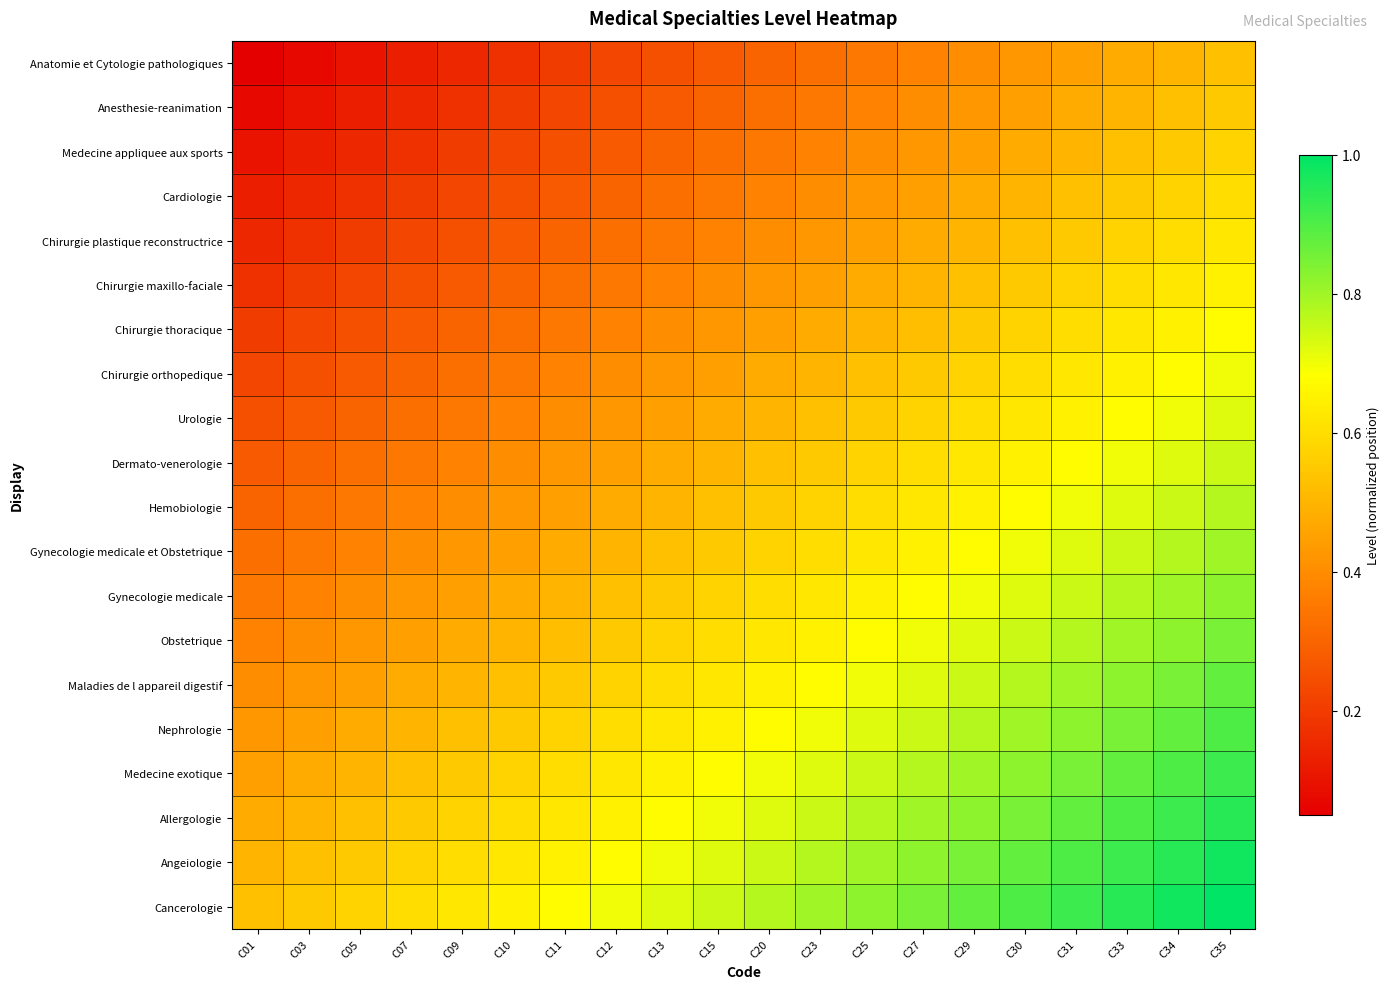

Reading right to left, transcribe all the data shown in this chart.

Anatomie et Cytologie pathologiques: C35=0.5	C34=0.5	C33=0.5	C31=0.5	C30=0.4	C29=0.4	C27=0.4	C25=0.4	C23=0.3	C20=0.3	C15=0.3	C13=0.2	C12=0.2	C11=0.2	C10=0.2	C09=0.1	C07=0.1	C05=0.1	C03=0.1	C01=0.1
Anesthesie-reanimation: C35=0.6	C34=0.5	C33=0.5	C31=0.5	C30=0.5	C29=0.4	C27=0.4	C25=0.4	C23=0.3	C20=0.3	C15=0.3	C13=0.3	C12=0.2	C11=0.2	C10=0.2	C09=0.2	C07=0.2	C05=0.1	C03=0.1	C01=0.1
Medecine appliquee aux sports: C35=0.6	C34=0.5	C33=0.5	C31=0.5	C30=0.5	C29=0.5	C27=0.4	C25=0.4	C23=0.4	C20=0.4	C15=0.3	C13=0.3	C12=0.3	C11=0.2	C10=0.2	C09=0.2	C07=0.2	C05=0.1	C03=0.1	C01=0.1
Cardiologie: C35=0.6	C34=0.6	C33=0.6	C31=0.5	C30=0.5	C29=0.5	C27=0.4	C25=0.4	C23=0.4	C20=0.4	C15=0.3	C13=0.3	C12=0.3	C11=0.3	C10=0.2	C09=0.2	C07=0.2	C05=0.2	C03=0.2	C01=0.1
Chirurgie plastique reconstructrice: C35=0.6	C34=0.6	C33=0.6	C31=0.6	C30=0.5	C29=0.5	C27=0.5	C25=0.5	C23=0.4	C20=0.4	C15=0.4	C13=0.3	C12=0.3	C11=0.3	C10=0.3	C09=0.2	C07=0.2	C05=0.2	C03=0.2	C01=0.1
Chirurgie maxillo-faciale: C35=0.7	C34=0.6	C33=0.6	C31=0.6	C30=0.6	C29=0.5	C27=0.5	C25=0.5	C23=0.4	C20=0.4	C15=0.4	C13=0.4	C12=0.3	C11=0.3	C10=0.3	C09=0.3	C07=0.2	C05=0.2	C03=0.2	C01=0.2
Chirurgie thoracique: C35=0.7	C34=0.6	C33=0.6	C31=0.6	C30=0.6	C29=0.6	C27=0.5	C25=0.5	C23=0.5	C20=0.5	C15=0.4	C13=0.4	C12=0.4	C11=0.3	C10=0.3	C09=0.3	C07=0.3	C05=0.2	C03=0.2	C01=0.2
Chirurgie orthopedique: C35=0.7	C34=0.7	C33=0.7	C31=0.6	C30=0.6	C29=0.6	C27=0.6	C25=0.5	C23=0.5	C20=0.5	C15=0.5	C13=0.4	C12=0.4	C11=0.4	C10=0.3	C09=0.3	C07=0.3	C05=0.3	C03=0.2	C01=0.2
Urologie: C35=0.7	C34=0.7	C33=0.7	C31=0.7	C30=0.6	C29=0.6	C27=0.6	C25=0.6	C23=0.5	C20=0.5	C15=0.5	C13=0.5	C12=0.4	C11=0.4	C10=0.4	C09=0.3	C07=0.3	C05=0.3	C03=0.3	C01=0.2
Dermato-venerologie: C35=0.8	C34=0.7	C33=0.7	C31=0.7	C30=0.7	C29=0.6	C27=0.6	C25=0.6	C23=0.6	C20=0.5	C15=0.5	C13=0.5	C12=0.5	C11=0.4	C10=0.4	C09=0.4	C07=0.3	C05=0.3	C03=0.3	C01=0.3
Hemobiologie: C35=0.8	C34=0.8	C33=0.7	C31=0.7	C30=0.7	C29=0.7	C27=0.6	C25=0.6	C23=0.6	C20=0.6	C15=0.5	C13=0.5	C12=0.5	C11=0.5	C10=0.4	C09=0.4	C07=0.4	C05=0.4	C03=0.3	C01=0.3
Gynecologie medicale et Obstetrique: C35=0.8	C34=0.8	C33=0.8	C31=0.7	C30=0.7	C29=0.7	C27=0.6	C25=0.6	C23=0.6	C20=0.6	C15=0.6	C13=0.5	C12=0.5	C11=0.5	C10=0.4	C09=0.4	C07=0.4	C05=0.4	C03=0.3	C01=0.3
Gynecologie medicale: C35=0.8	C34=0.8	C33=0.8	C31=0.8	C30=0.7	C29=0.7	C27=0.7	C25=0.7	C23=0.6	C20=0.6	C15=0.6	C13=0.6	C12=0.5	C11=0.5	C10=0.5	C09=0.5	C07=0.4	C05=0.4	C03=0.4	C01=0.4
Obstetrique: C35=0.8	C34=0.8	C33=0.8	C31=0.8	C30=0.8	C29=0.7	C27=0.7	C25=0.7	C23=0.6	C20=0.6	C15=0.6	C13=0.6	C12=0.6	C11=0.5	C10=0.5	C09=0.5	C07=0.4	C05=0.4	C03=0.4	C01=0.4
Maladies de l appareil digestif: C35=0.9	C34=0.8	C33=0.8	C31=0.8	C30=0.8	C29=0.8	C27=0.7	C25=0.7	C23=0.7	C20=0.7	C15=0.6	C13=0.6	C12=0.6	C11=0.6	C10=0.5	C09=0.5	C07=0.5	C05=0.5	C03=0.4	C01=0.4
Nephrologie: C35=0.9	C34=0.9	C33=0.9	C31=0.8	C30=0.8	C29=0.8	C27=0.8	C25=0.7	C23=0.7	C20=0.7	C15=0.7	C13=0.6	C12=0.6	C11=0.6	C10=0.6	C09=0.5	C07=0.5	C05=0.5	C03=0.5	C01=0.4
Medecine exotique: C35=0.9	C34=0.9	C33=0.9	C31=0.8	C30=0.8	C29=0.8	C27=0.8	C25=0.8	C23=0.7	C20=0.7	C15=0.7	C13=0.7	C12=0.6	C11=0.6	C10=0.6	C09=0.6	C07=0.5	C05=0.5	C03=0.5	C01=0.5
Allergologie: C35=0.9	C34=0.9	C33=0.9	C31=0.9	C30=0.9	C29=0.8	C27=0.8	C25=0.8	C23=0.8	C20=0.7	C15=0.7	C13=0.7	C12=0.7	C11=0.6	C10=0.6	C09=0.6	C07=0.6	C05=0.5	C03=0.5	C01=0.5
Angeiologie: C35=1.0	C34=0.9	C33=0.9	C31=0.9	C30=0.9	C29=0.8	C27=0.8	C25=0.8	C23=0.8	C20=0.8	C15=0.7	C13=0.7	C12=0.7	C11=0.6	C10=0.6	C09=0.6	C07=0.6	C05=0.5	C03=0.5	C01=0.5
Cancerologie: C35=1.0	C34=1.0	C33=0.9	C31=0.9	C30=0.9	C29=0.9	C27=0.8	C25=0.8	C23=0.8	C20=0.8	C15=0.8	C13=0.7	C12=0.7	C11=0.7	C10=0.7	C09=0.6	C07=0.6	C05=0.6	C03=0.6	C01=0.5